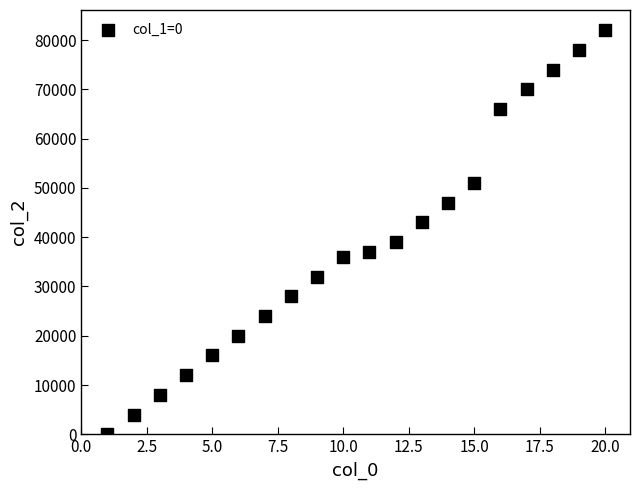

What is the range of X values (max minus min)?

19